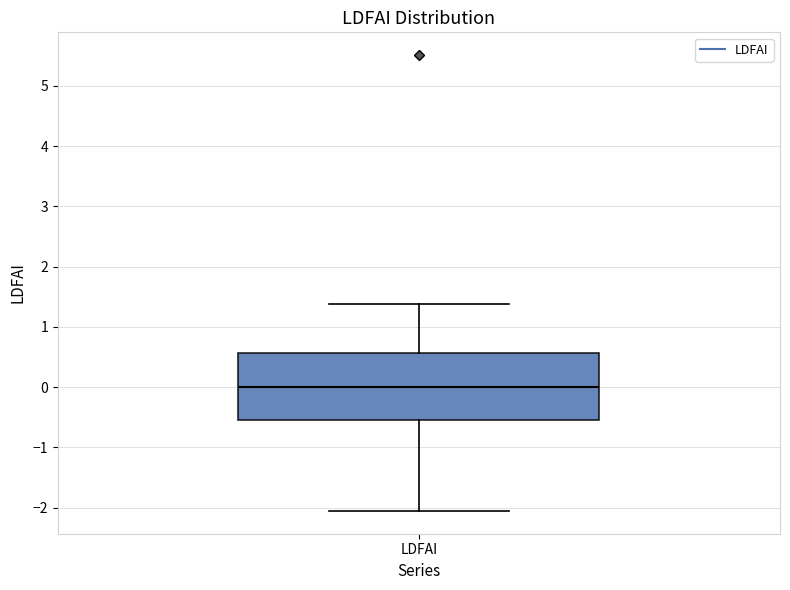

Transcribe this box plot: give where the median line is, the range the box spans, and where the two whiskers end, as read against the y-axis. The values are not printed on the chart, so give them approximately, as read against the axis.

median 0.0, box -0.5 to 0.6, whiskers -2.1 to 1.4